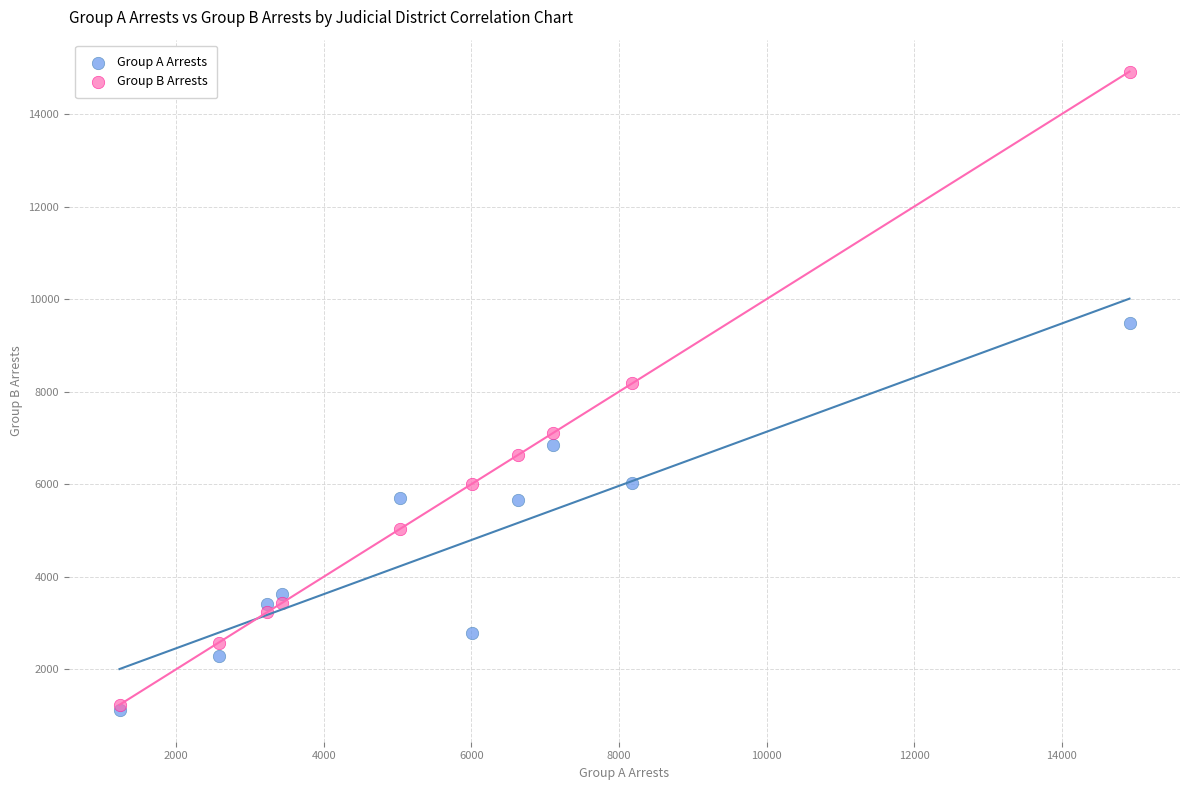

What are all the series names shown in the legend?

Group A Arrests, Group B Arrests